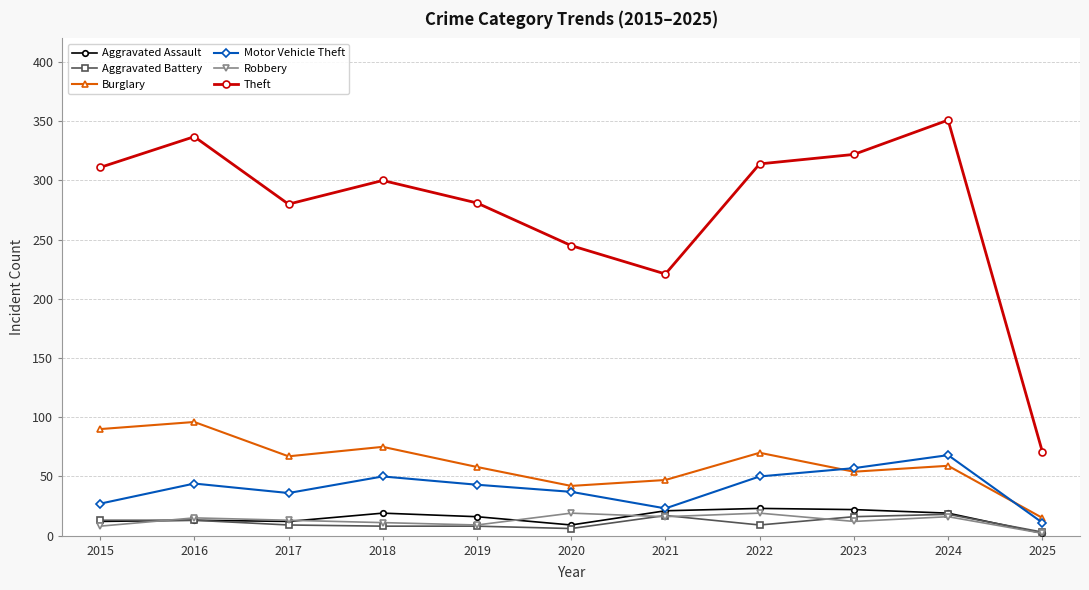

Is the value of Motor Vehicle Theft at 2024 greater than the value of Aggravated Battery at 2020?

Yes